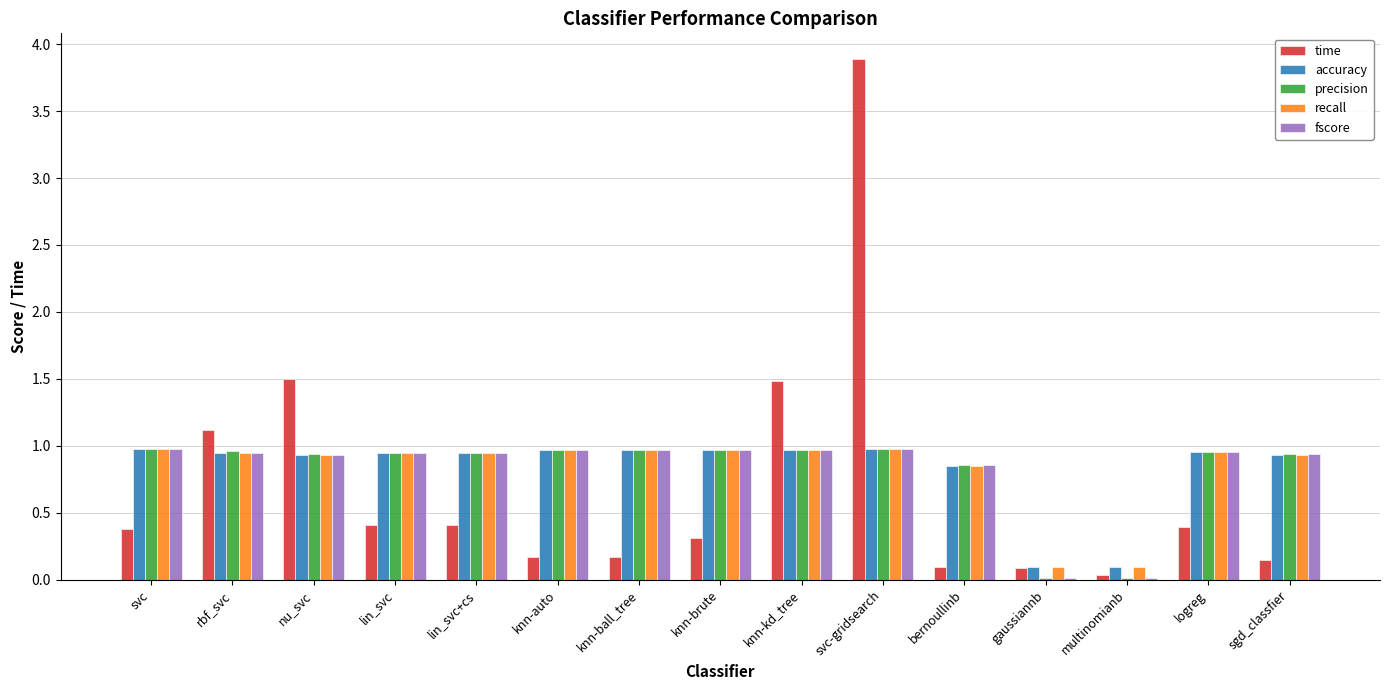

True or false: time has a value of 2.0 at svc-gridsearch.

False